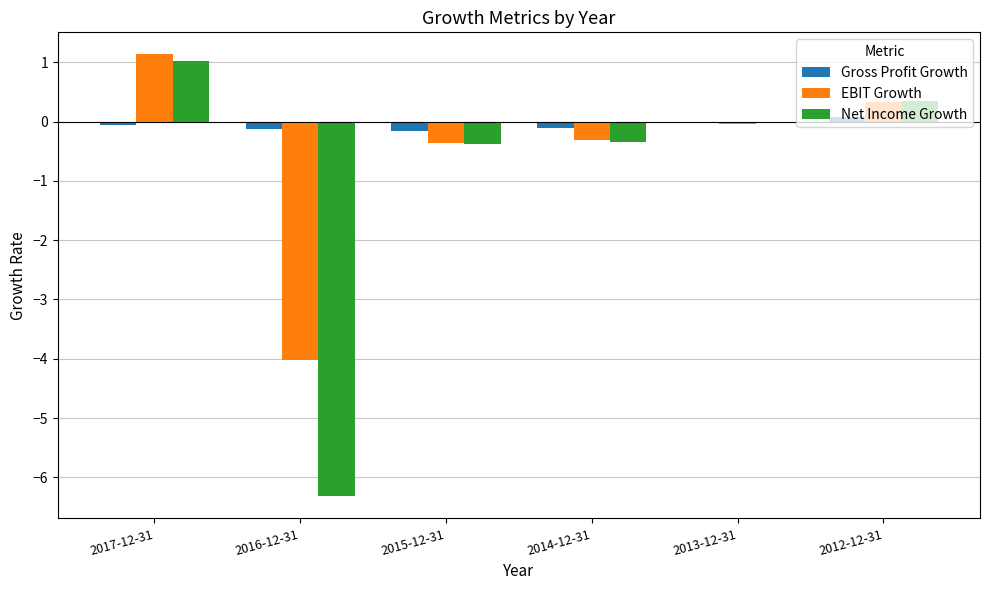

What is the difference between the maximum and minimum values in the Gross Profit Growth series?

0.2